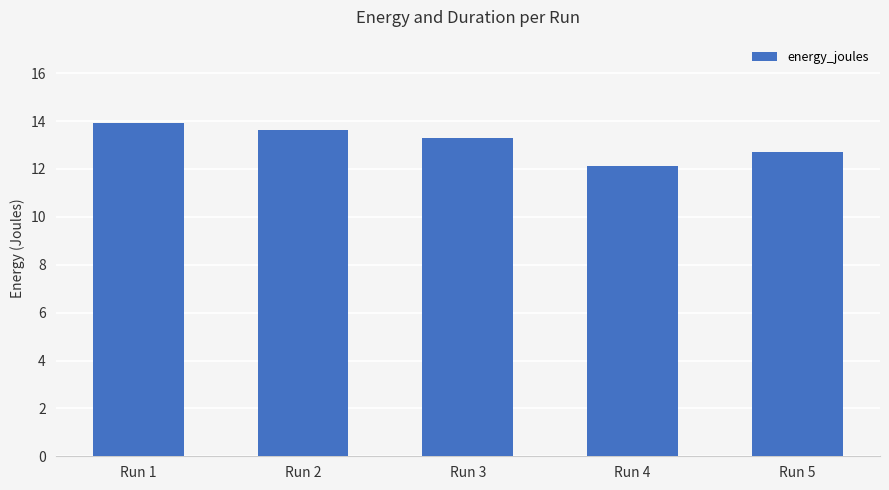

What is the ratio of the value at Run 5 to the value at Run 4?

1.0